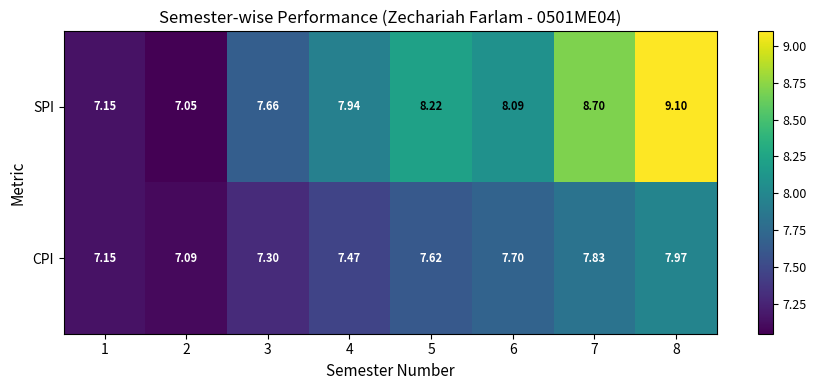

At how many categories does at least one series exceed 8?

4